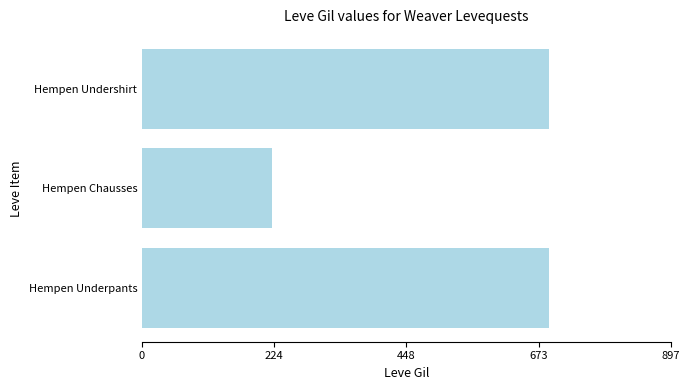

Does the chart contain any negative values?

No